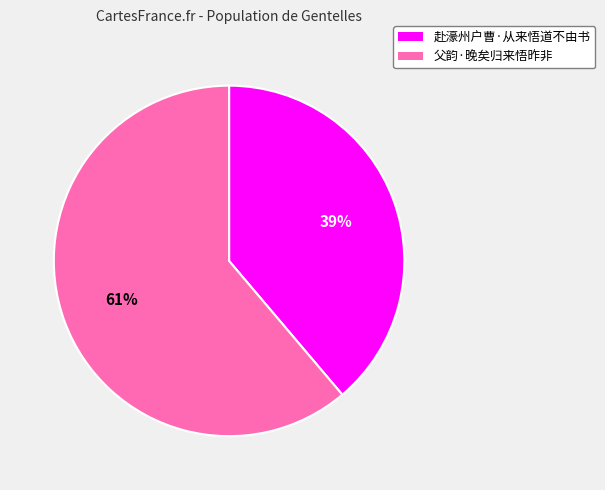

Which category has the smallest portion of the pie?

赴濠州户曹·从来悟道不由书